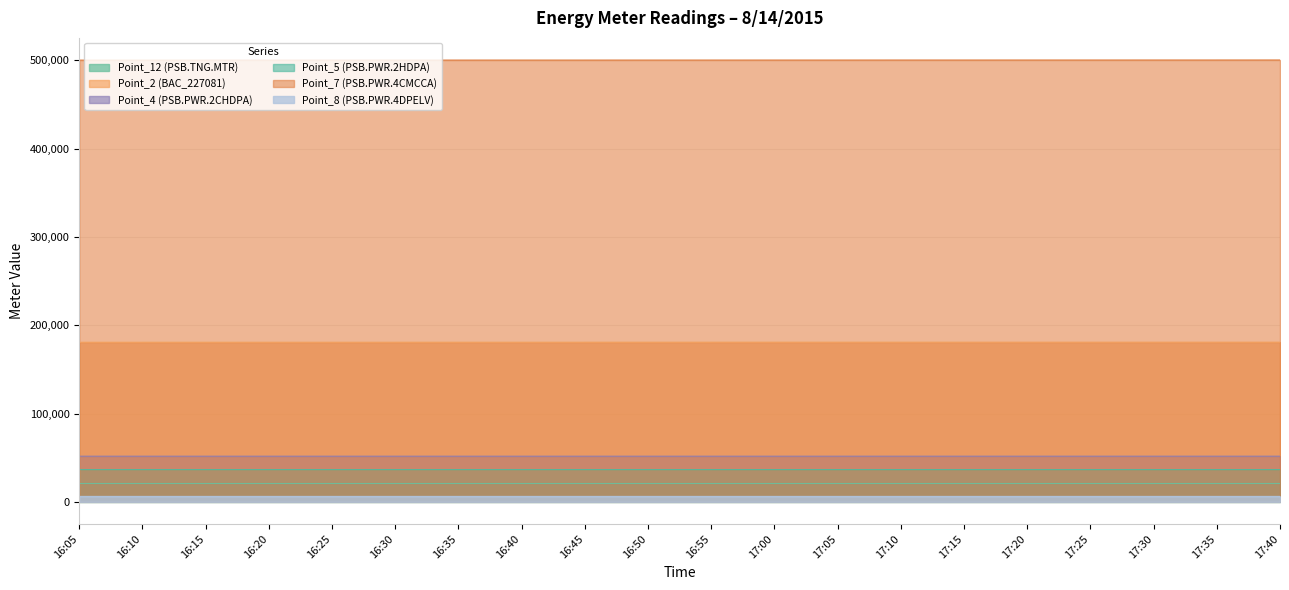

What is the difference between the second highest and second lowest values in the Point_7 (PSB.PWR.4CMCCA) series?

122